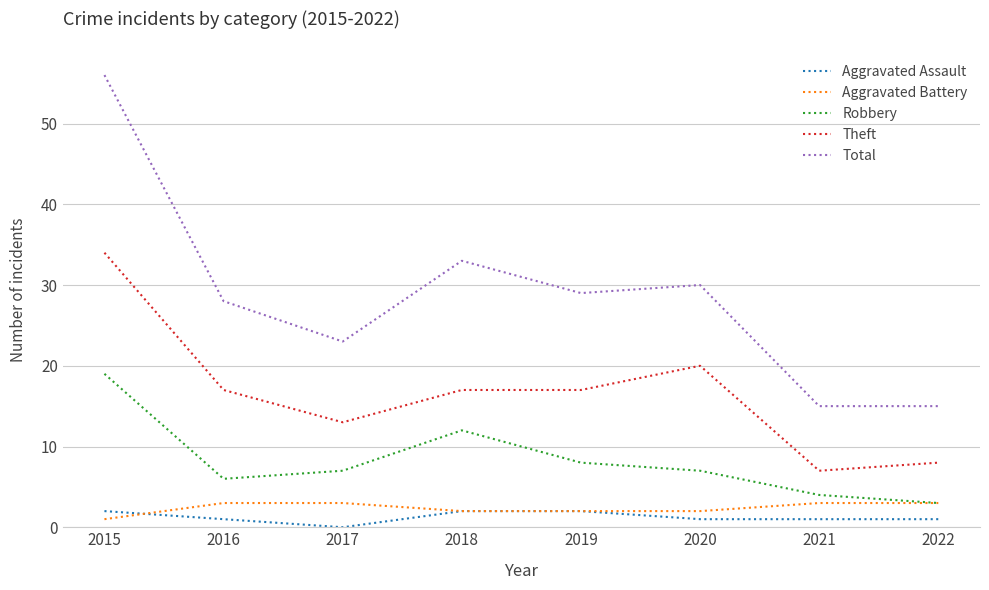

What is the difference between the Aggravated Battery values at 2022 and 2020?

1